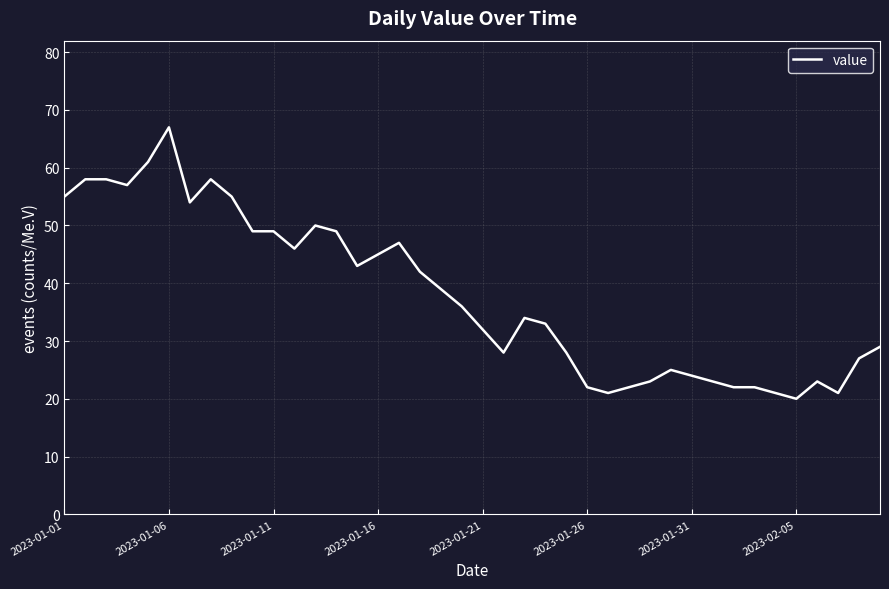

What is the maximum value shown in the chart?

67